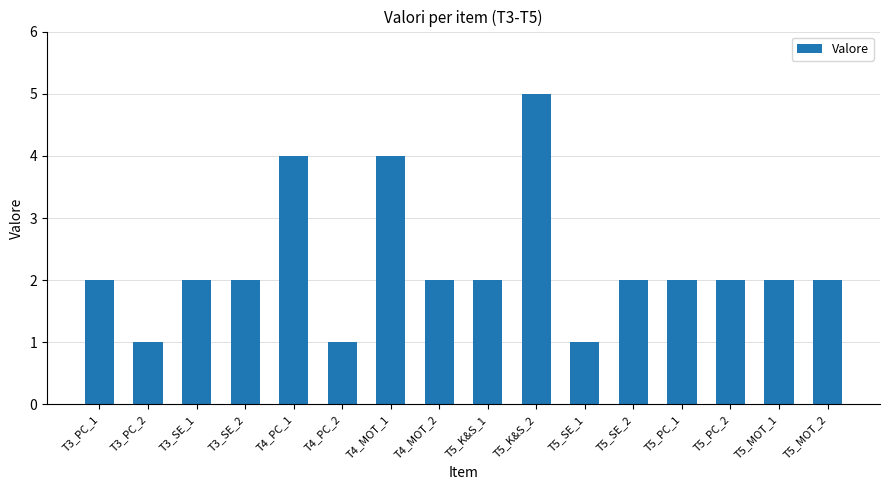

What is the change in value from T4_MOT_2 to T5_SE_1?

-1